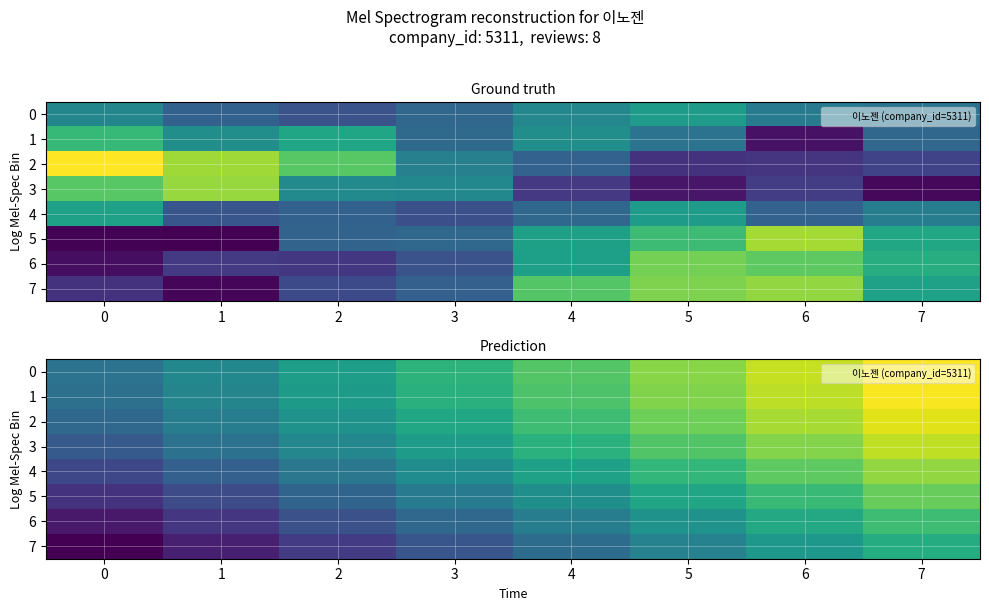

Which category has the highest value across all series?

7